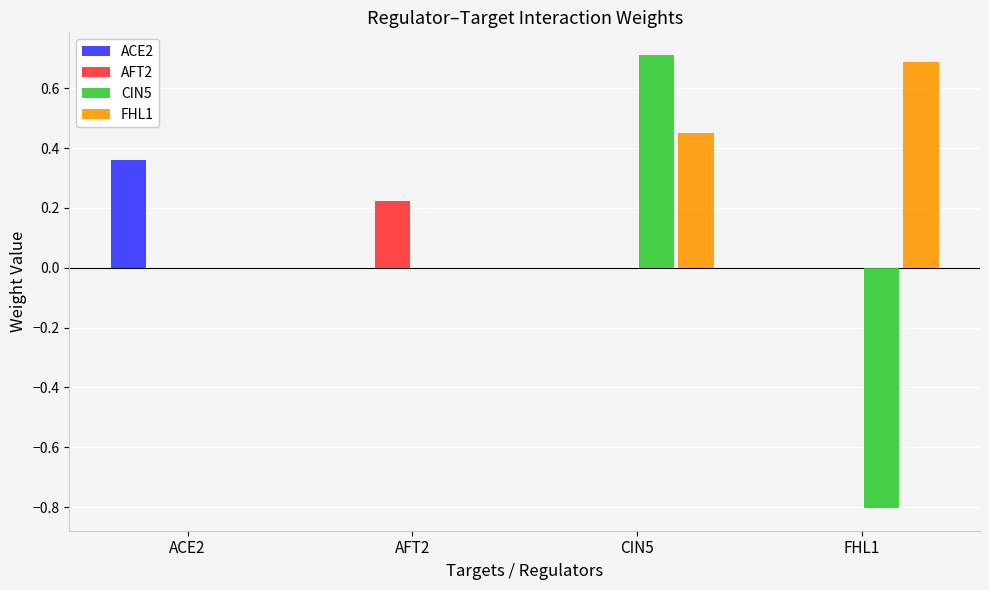

Which category has the highest value in the ACE2 series?

ACE2